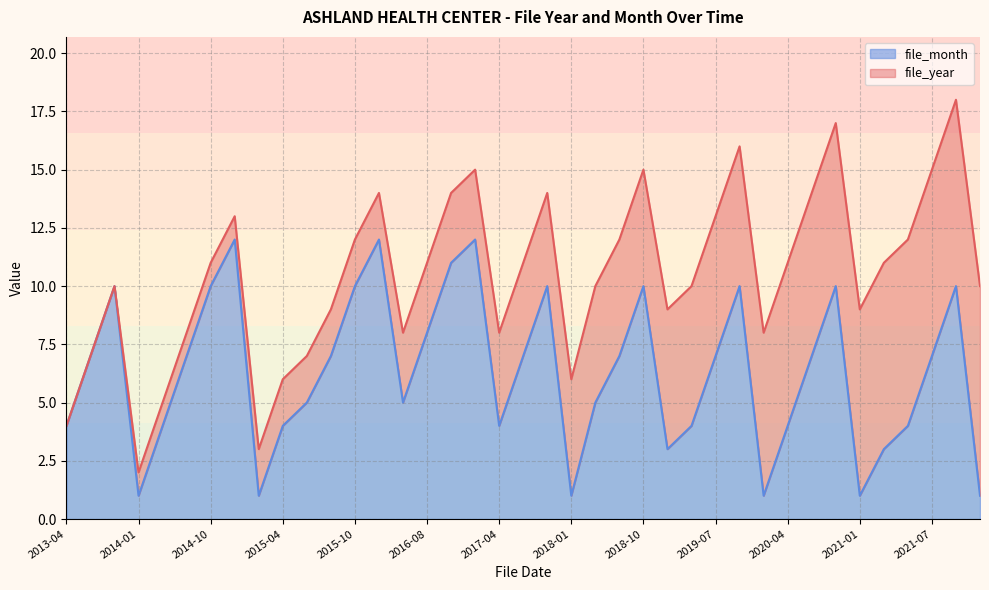

Reading left to right, what are all the values shown in this chart?

2013-04=4	2013-07=7	2013-10=10	2014-01=1	2014-04=4	2014-07=7	2014-10=10	2014-12=12	2015-01=1	2015-04=4	2015-05=5	2015-07=7	2015-10=10	2015-12=12	2016-05=5	2016-08=8	2016-11=11	2016-12=12	2017-04=4	2017-07=7	2017-10=10	2018-01=1	2018-05=5	2018-07=7	2018-10=10	2019-03=3	2019-04=4	2019-07=7	2019-10=10	2020-01=1	2020-04=4	2020-07=7	2020-10=10	2021-01=1	2021-03=3	2021-04=4	2021-07=7	2021-10=10	2022-01=1